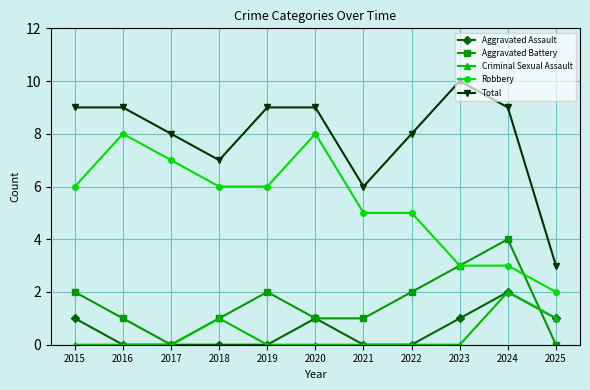

What are all the series names shown in the legend?

Aggravated Assault, Aggravated Battery, Criminal Sexual Assault, Robbery, Total